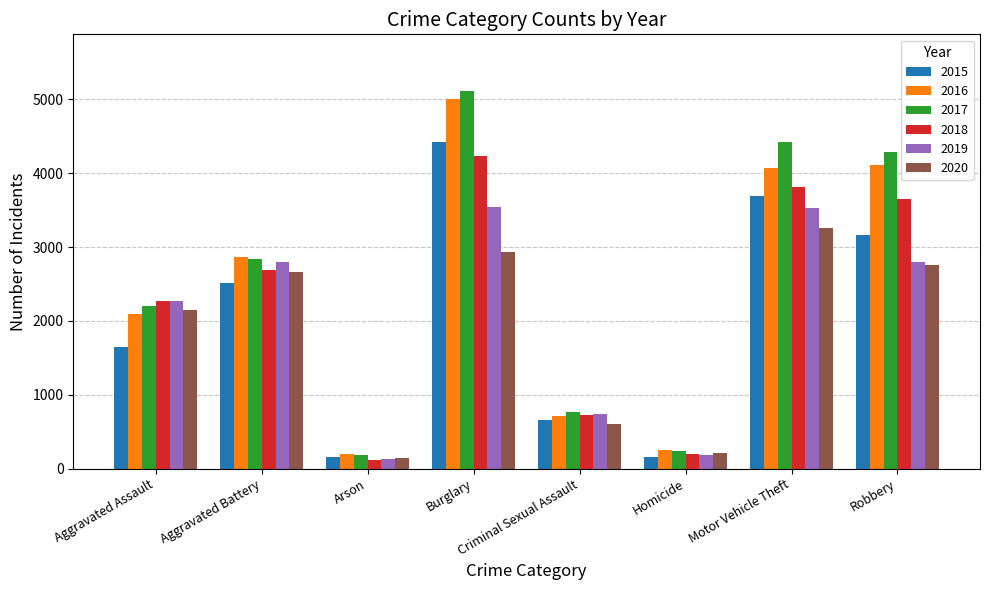

Which series has the largest range (max minus min)?

2017